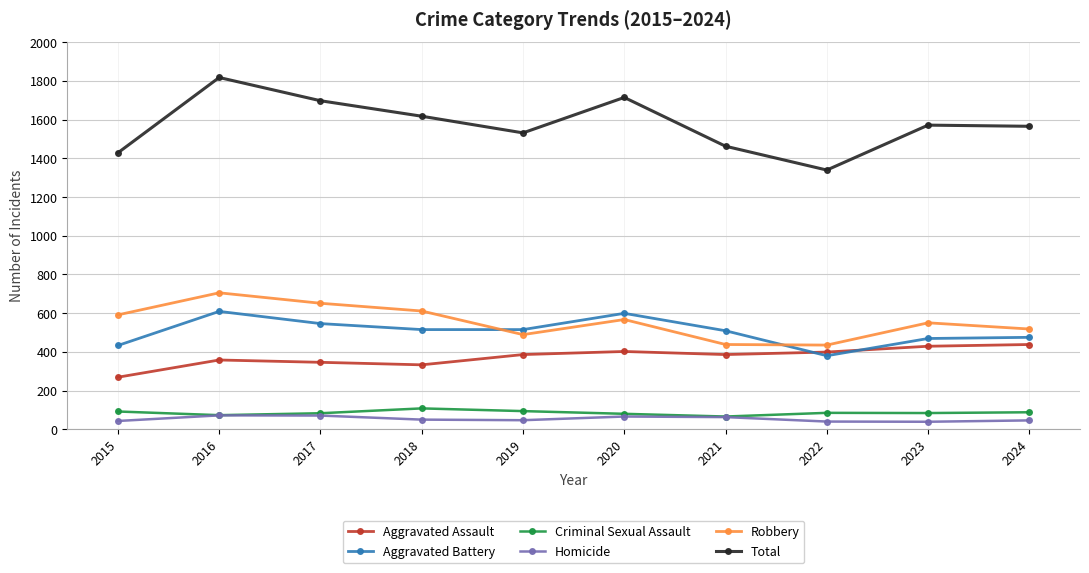

True or false: Aggravated Battery and Criminal Sexual Assault cross at least once.

False